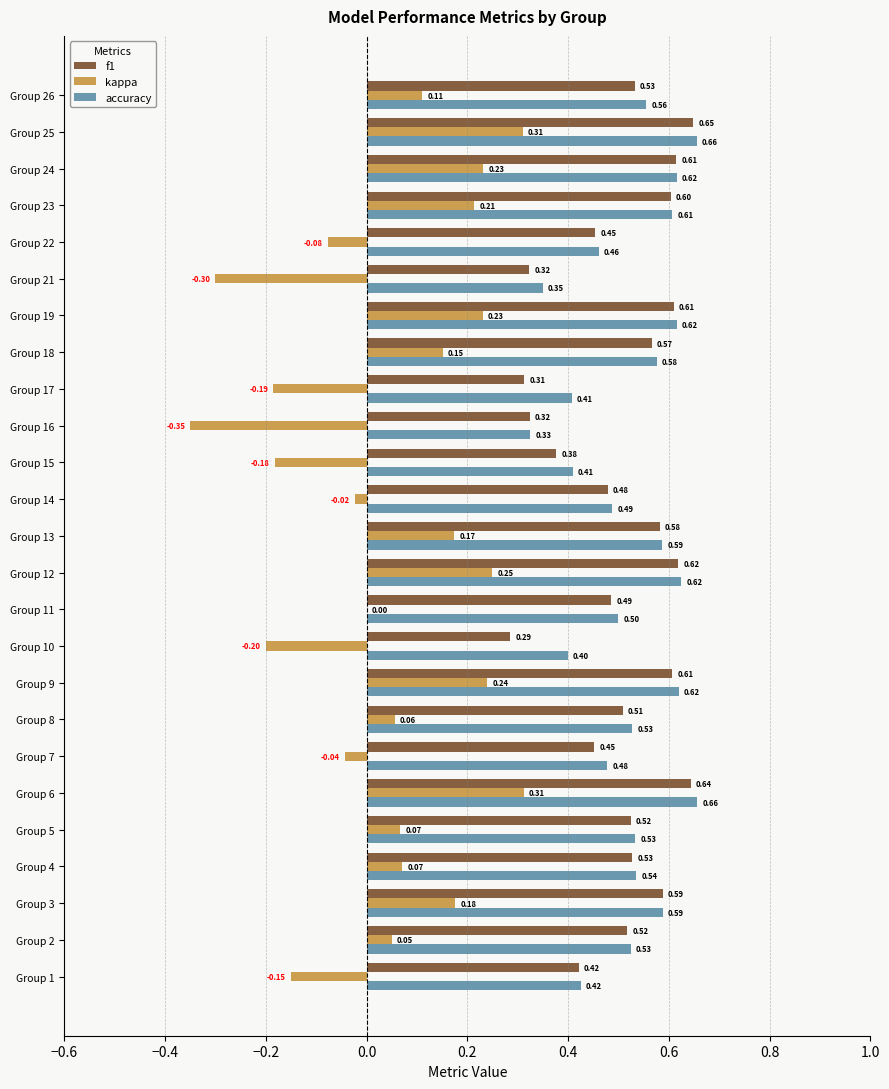

Which series changed the most between Group 4 and Group 15?

kappa